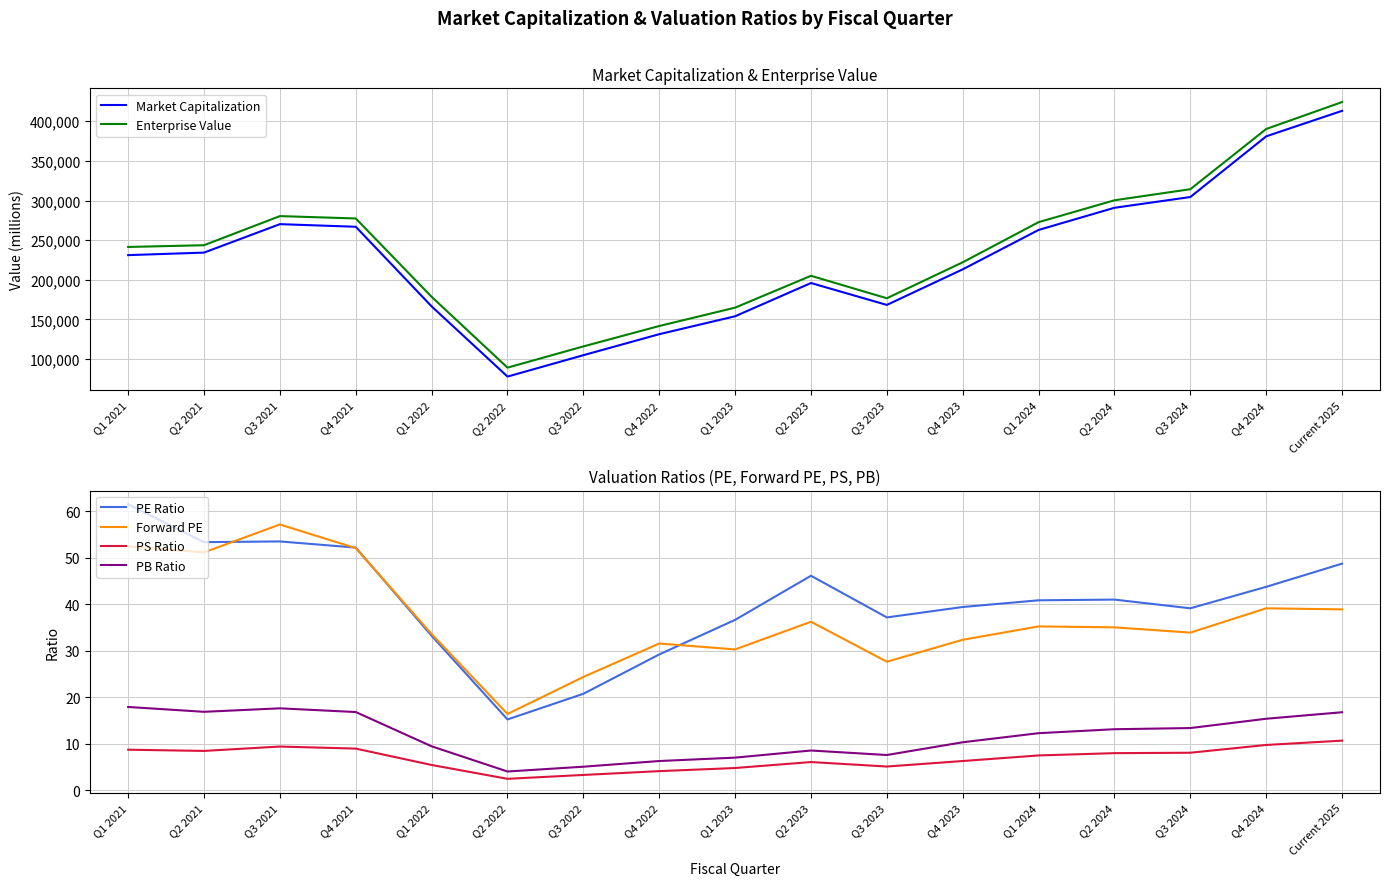

True or false: PB Ratio has more than 2 points higher than both neighbors.

False